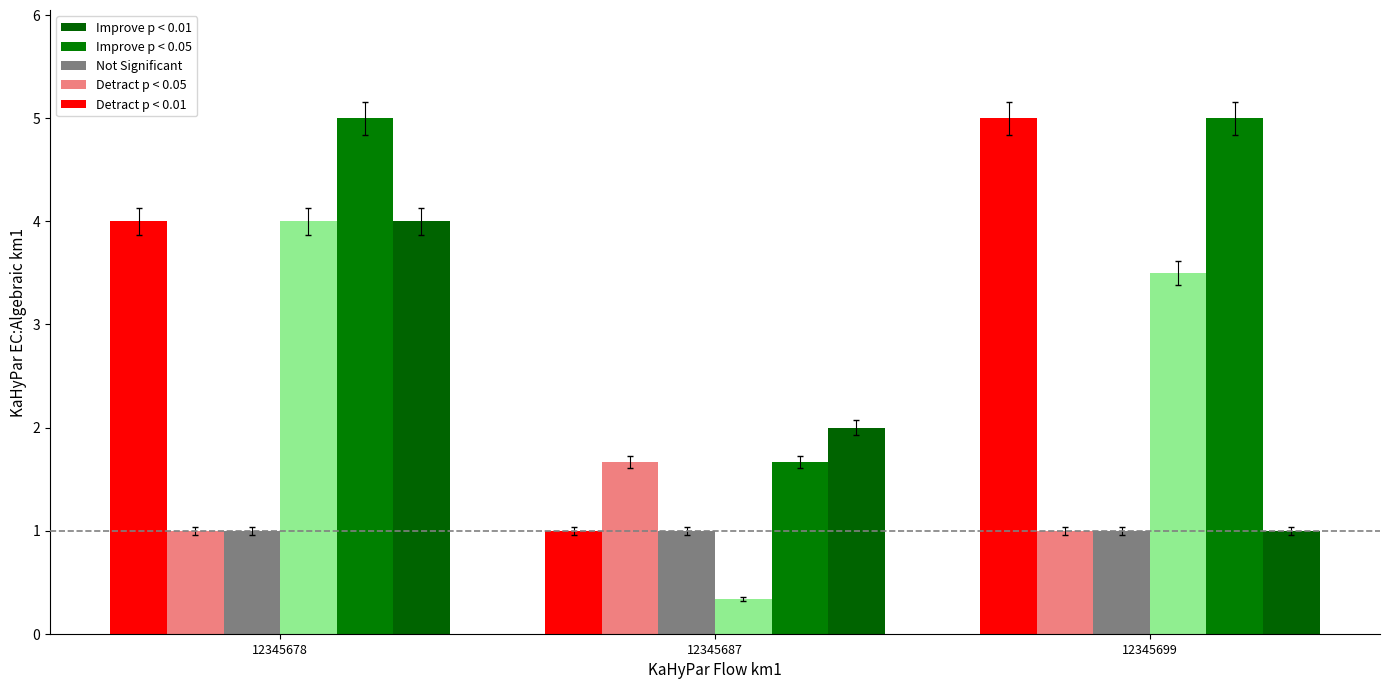

Count the number of categories in the chart.

3